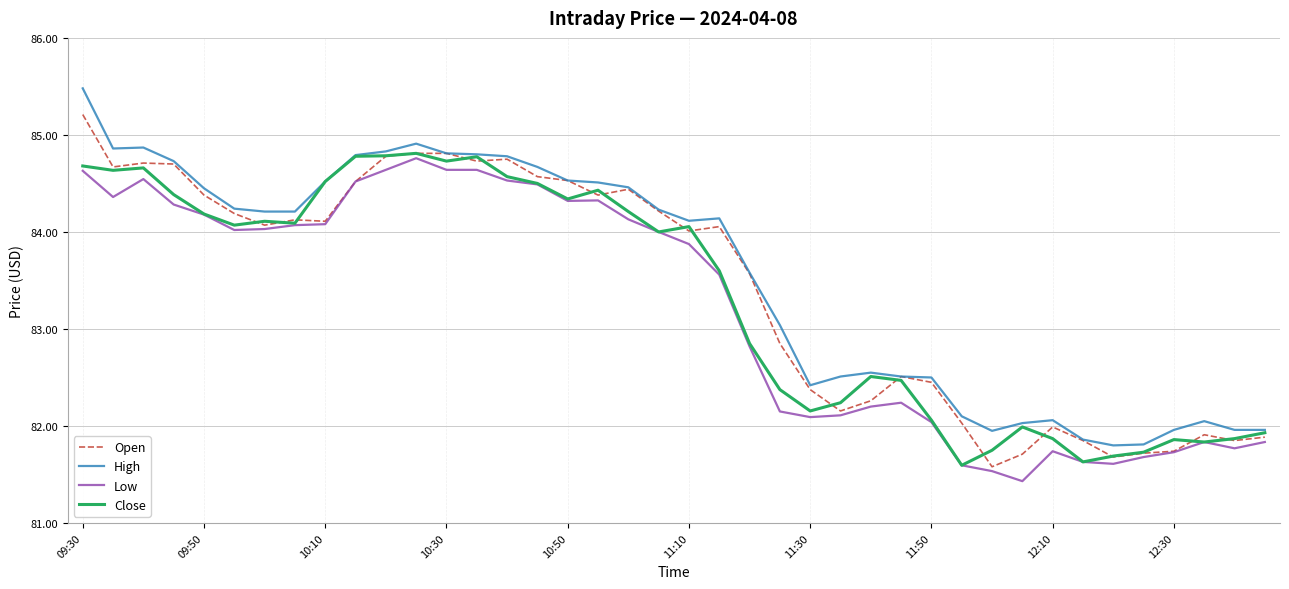

What are all the series names shown in the legend?

Open, High, Low, Close